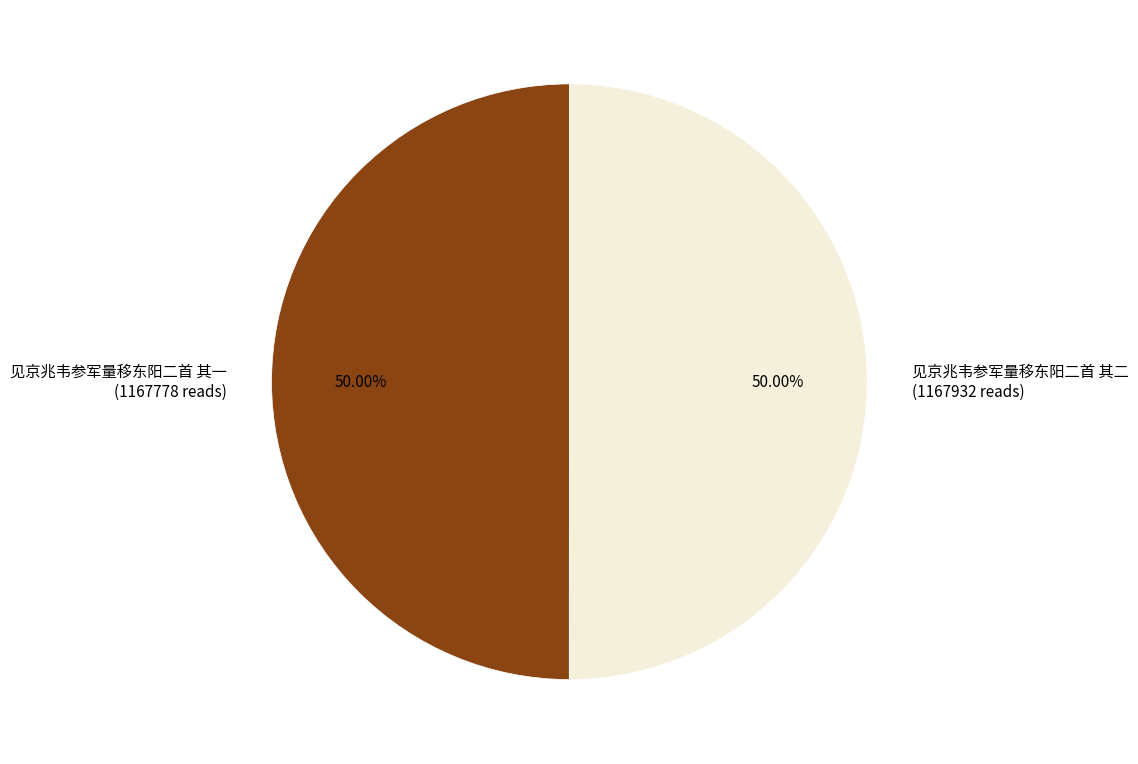

True or false: 见京兆韦参军量移东阳二首 其二 accounts for 50% of the total.

True